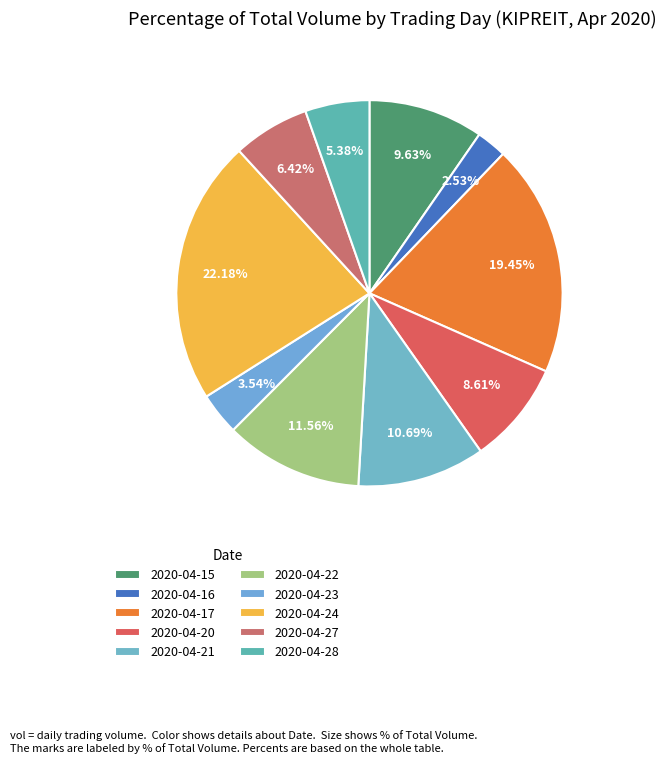

Count the number of slices in the pie.

10